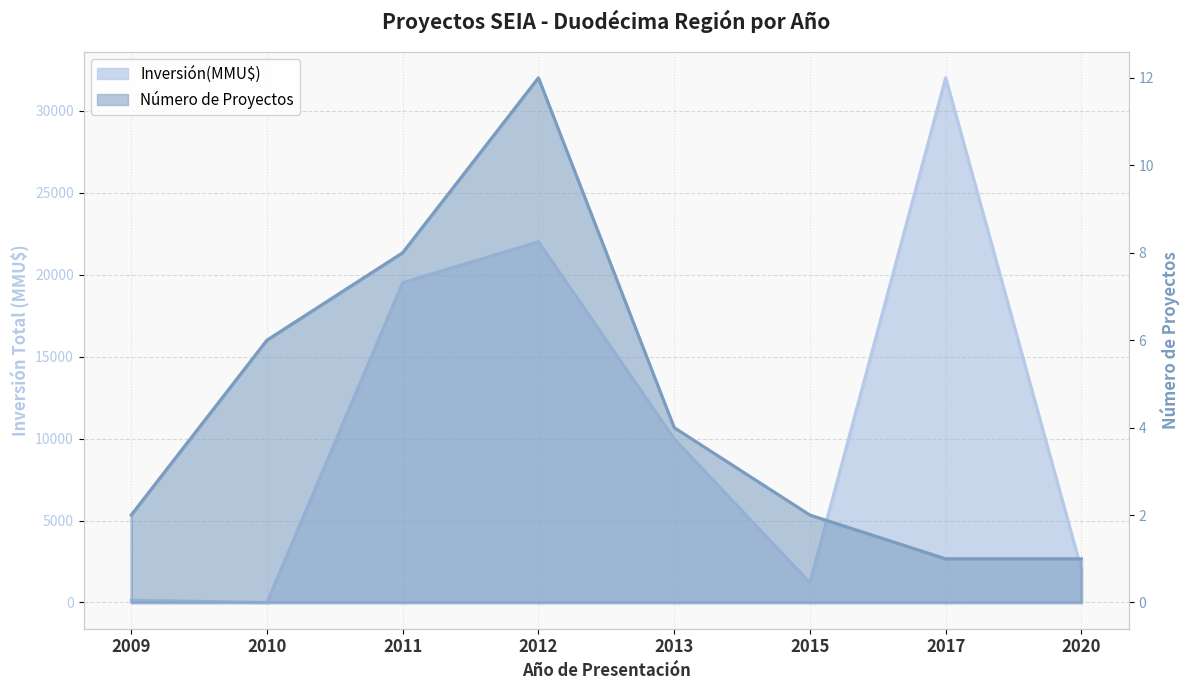

Where is Número de Proyectos nearest to the value 6?

2010